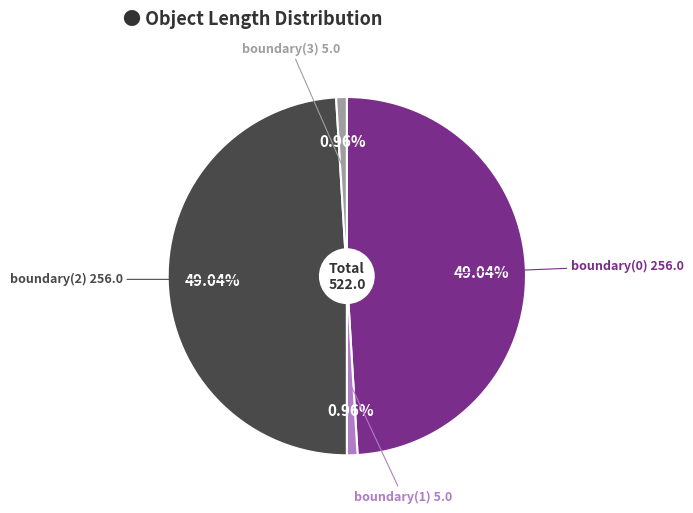

Does any single category account for the majority?

No